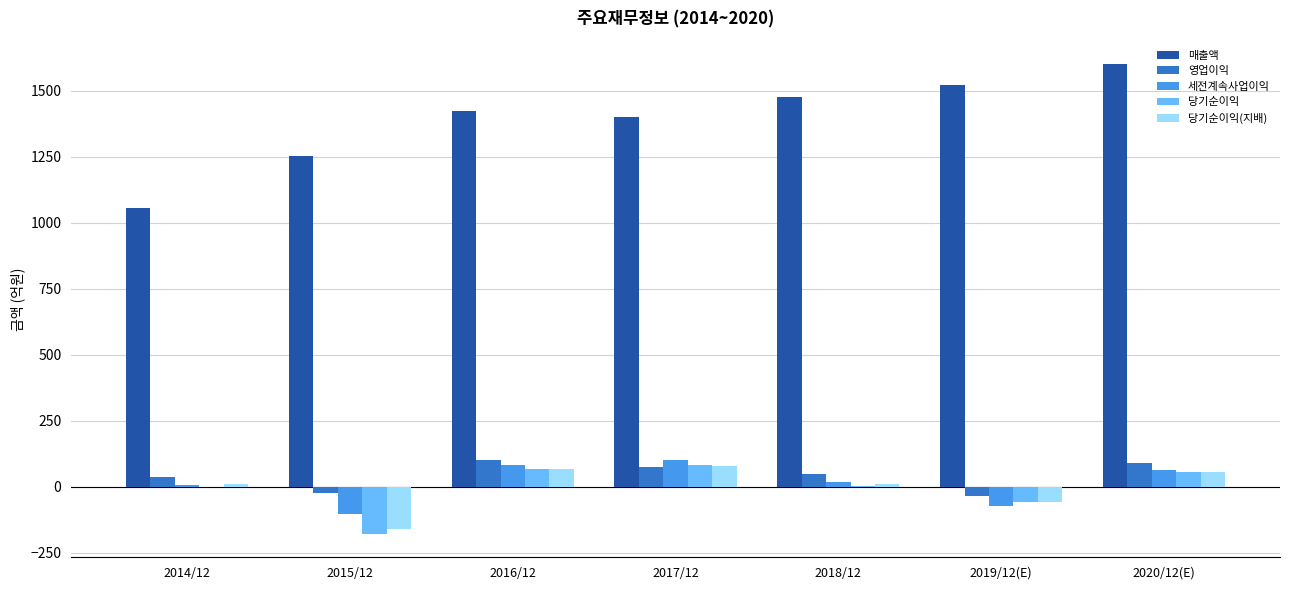

Which series has the largest total across all categories?

매출액